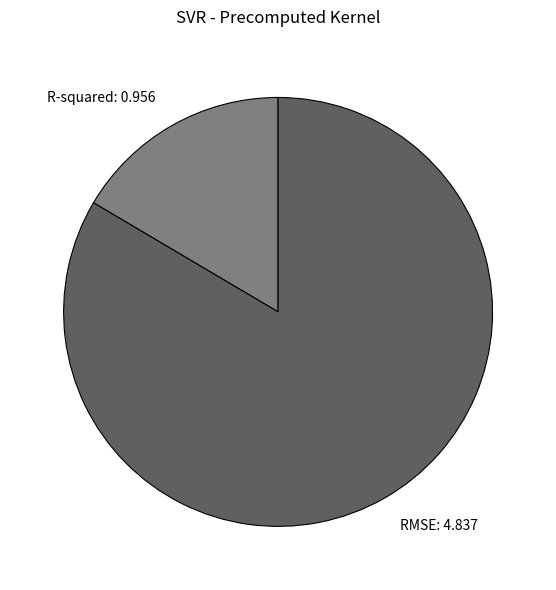

Combined, do RMSE: 4.837 and R-squared: 0.956 account for over 50%?

Yes